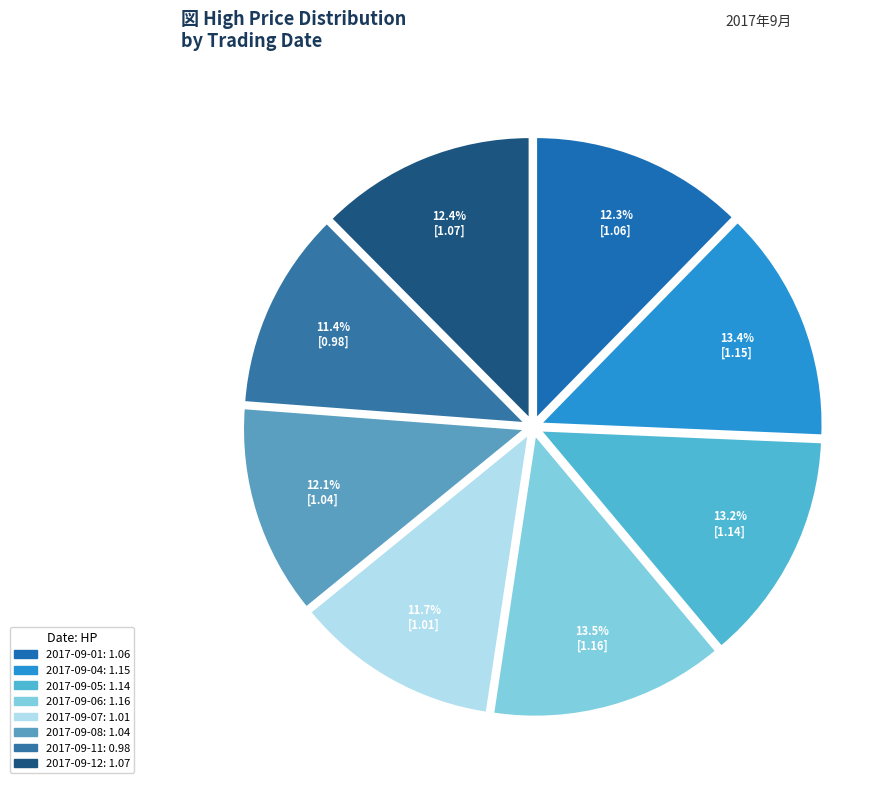

Combined, what portion of the pie is 2017-09-04 and 2017-09-01?

25.7%